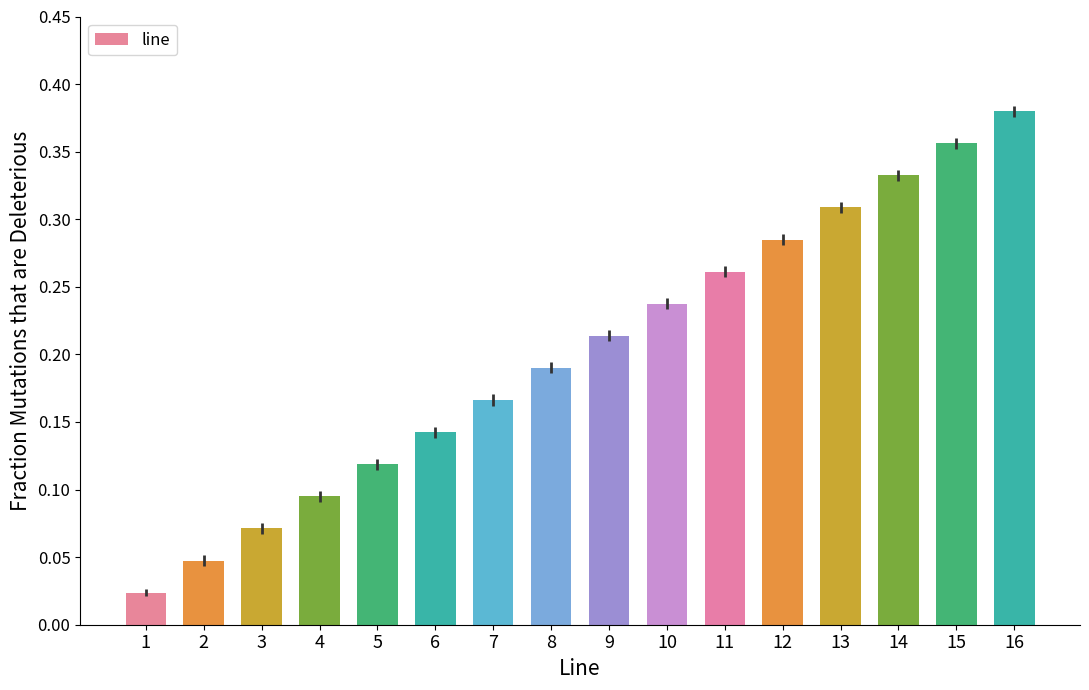

List the labels in order of value, smallest first.

1, 2, 3, 4, 5, 6, 7, 8, 9, 10, 11, 12, 13, 14, 15, 16